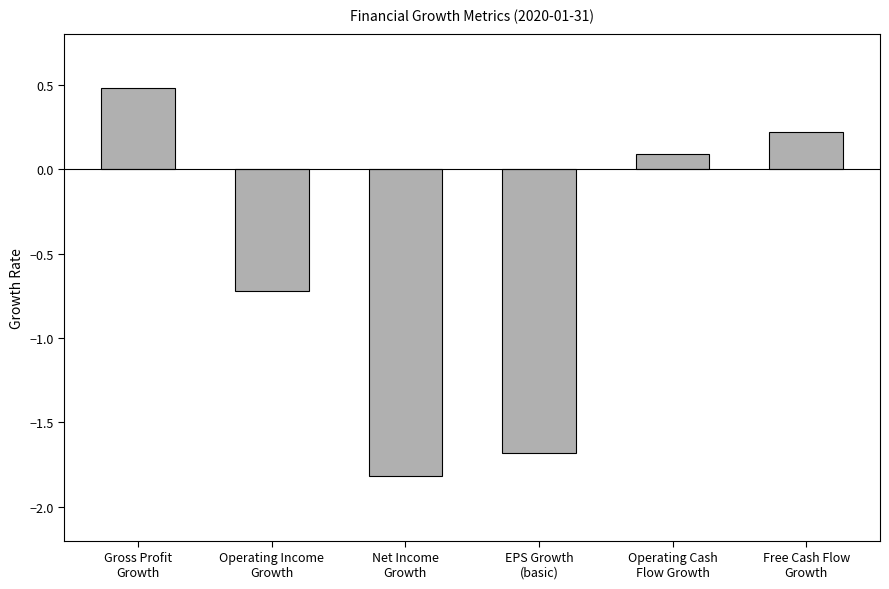

True or false: the data shows -1.7 at EPS Growth
(basic).

True